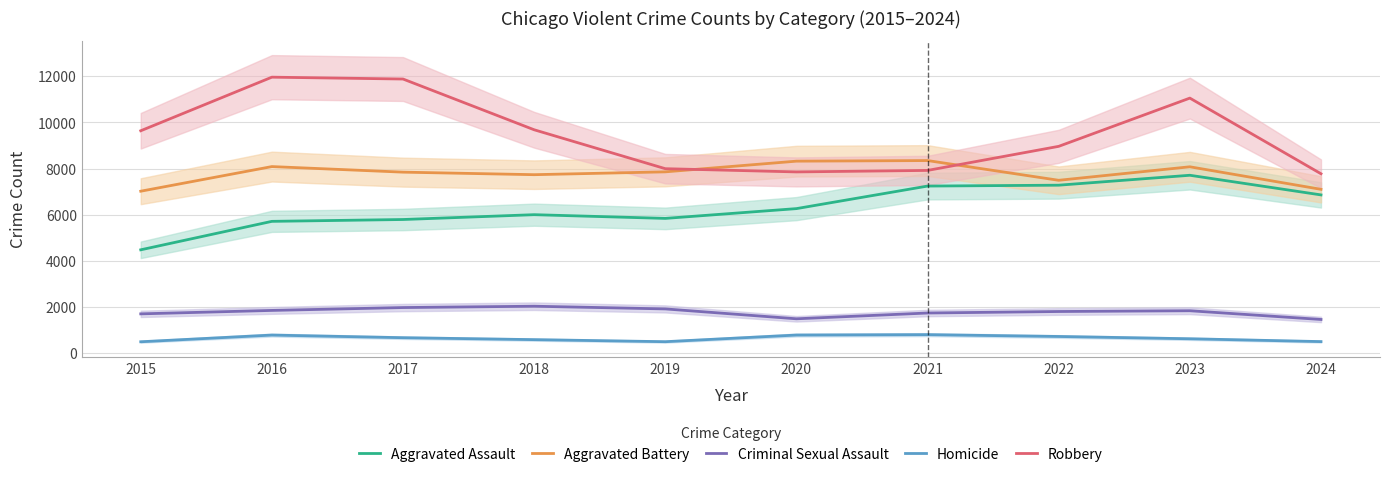

What is the difference between the maximum and minimum values in the Homicide series?

308